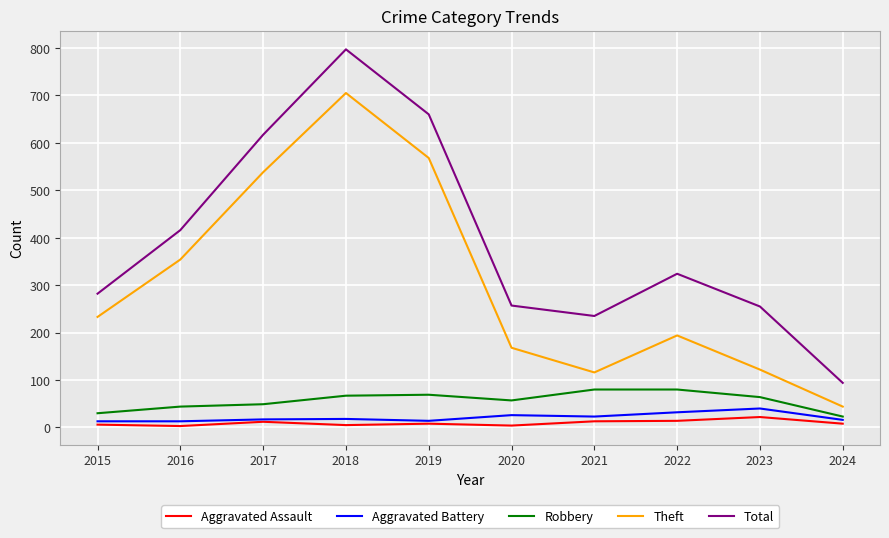

What is the difference between the highest and lowest values at 2015?

276